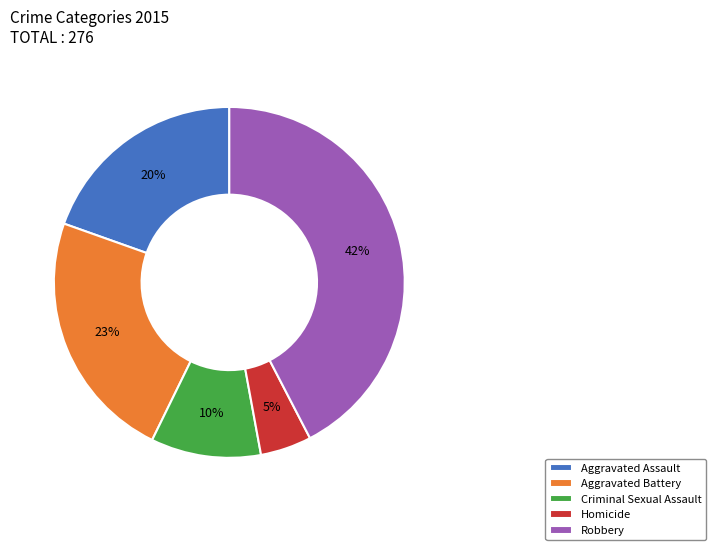

To the nearest percent, what is the combined percentage of Aggravated Assault and Criminal Sexual Assault?

30%